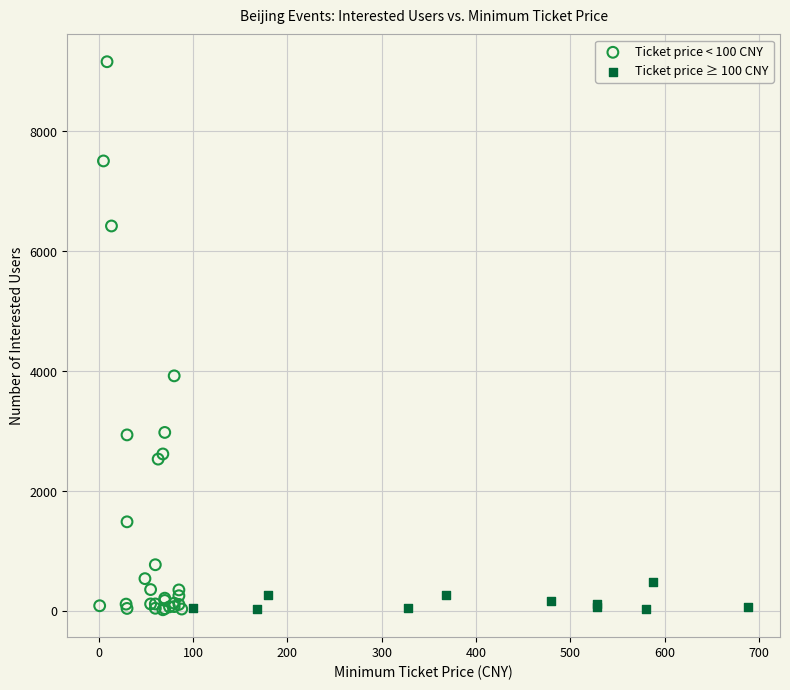

Which series has the largest Y range (max minus min)?

Ticket price < 100 CNY